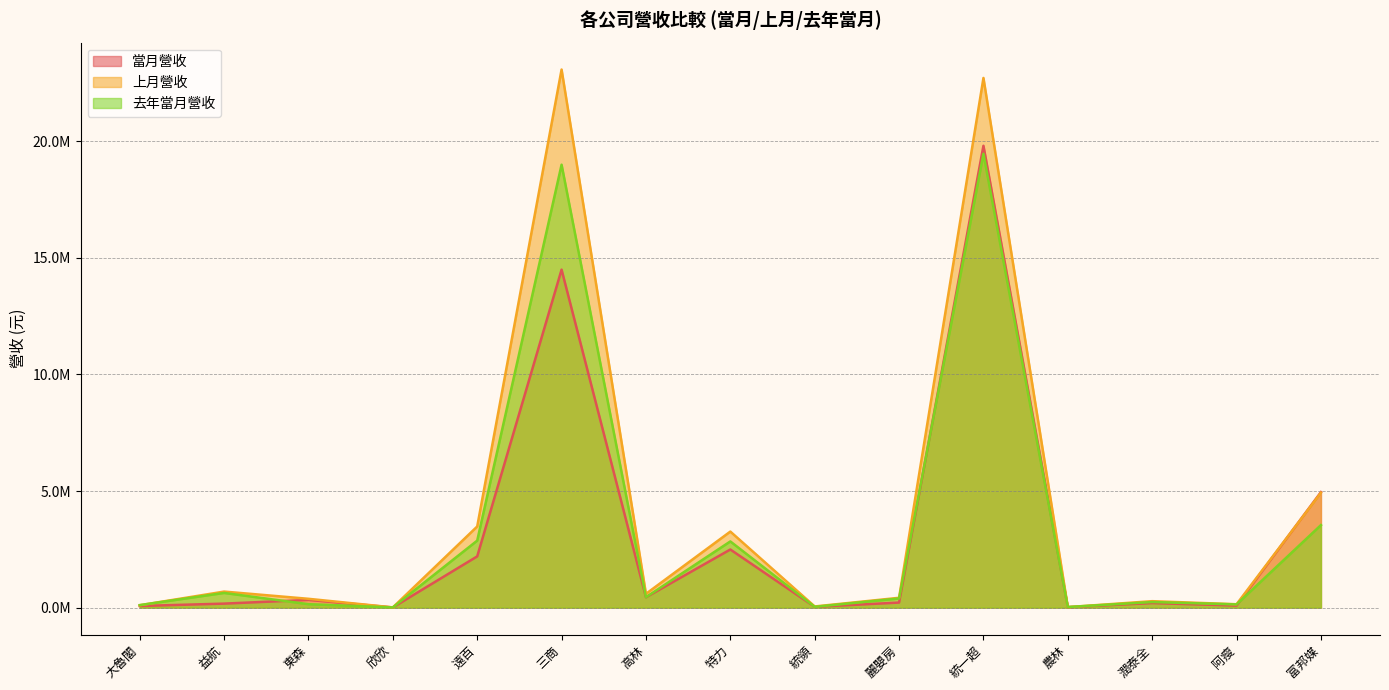

Reading left to right, list all the values displayed in this chart.

當月營收: 71789	173300	332818	9544	2197949	14487433	444227	2493071	34905	219033	19797798	20758	197439	88942	4953148
上月營收: 103967	689483	379768	11162	3479285	23065333	593877	3261228	52006	423514	22704519	23884	278127	147000	4928582
去年當月營收: 109804	630901	149483	10540	2873460	18986163	448322	2839021	35652	393459	19454060	27325	240961	139616	3539199